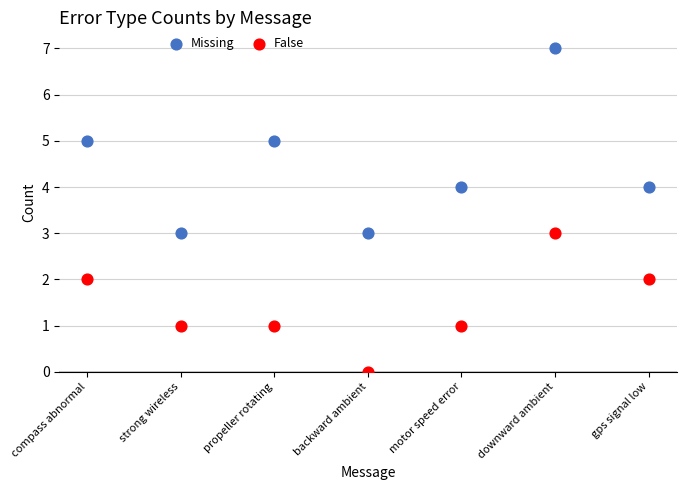

Which series contains the lowest Y value?

False